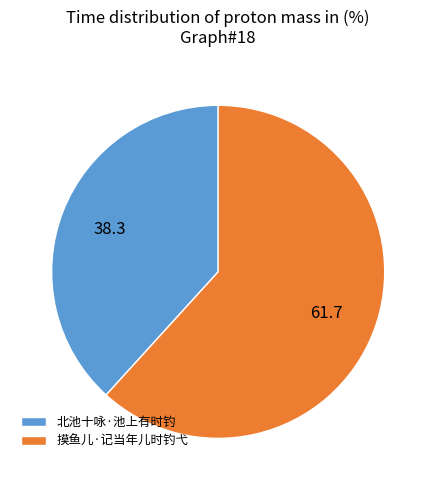

Which slice represents more than half of the pie?

摸鱼儿·记当年儿时钓弋